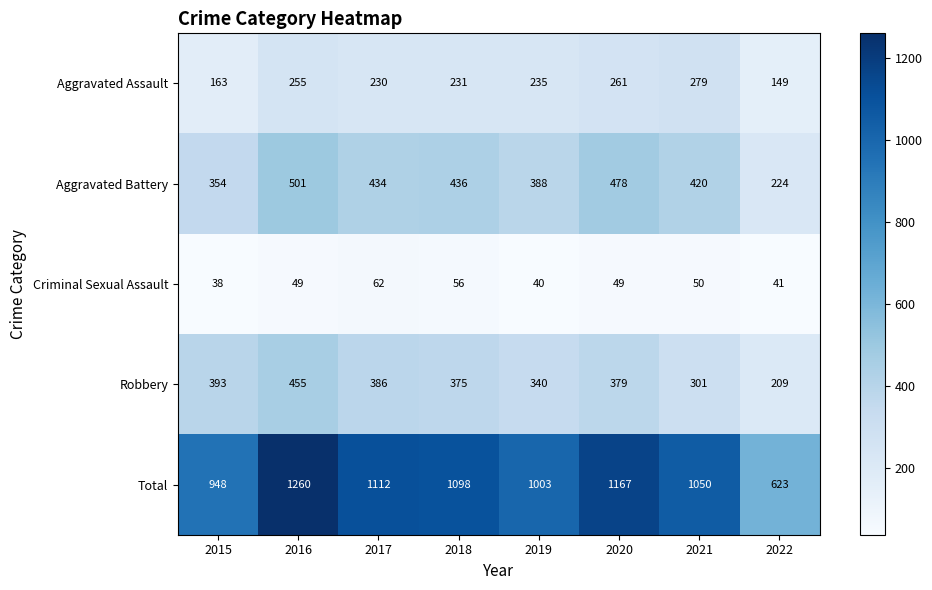

How many series are shown in this chart?

5